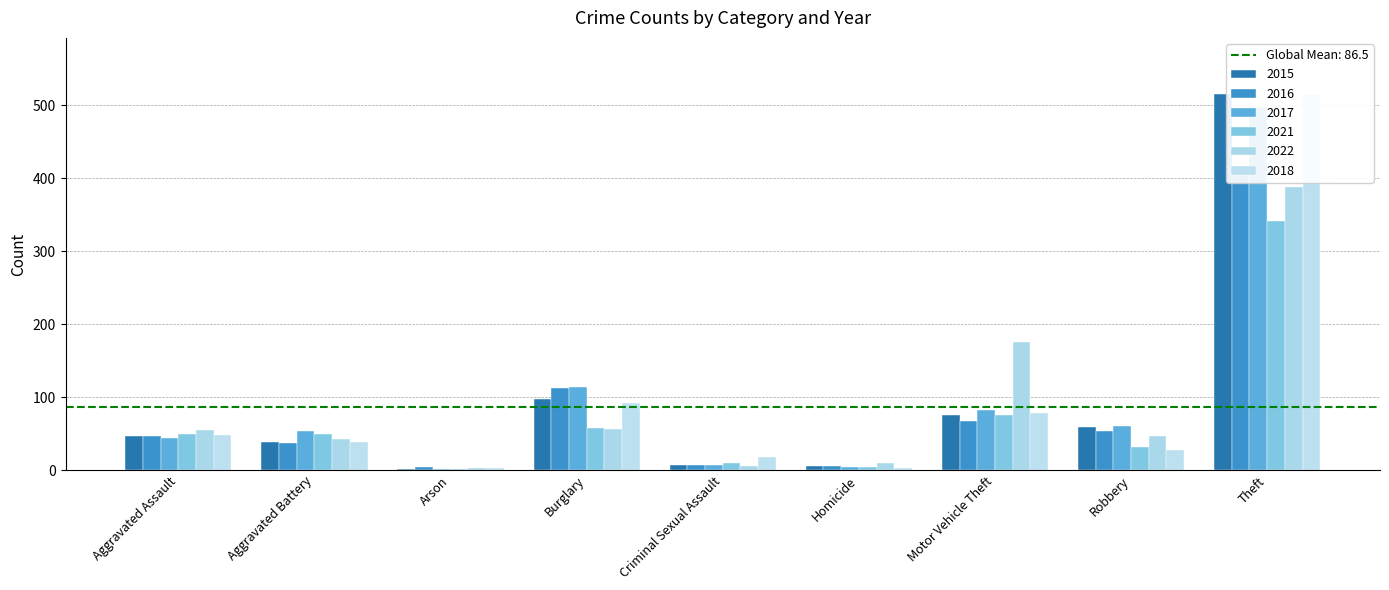

Is the value of 2018 at Aggravated Battery greater than the value of 2015 at Motor Vehicle Theft?

No